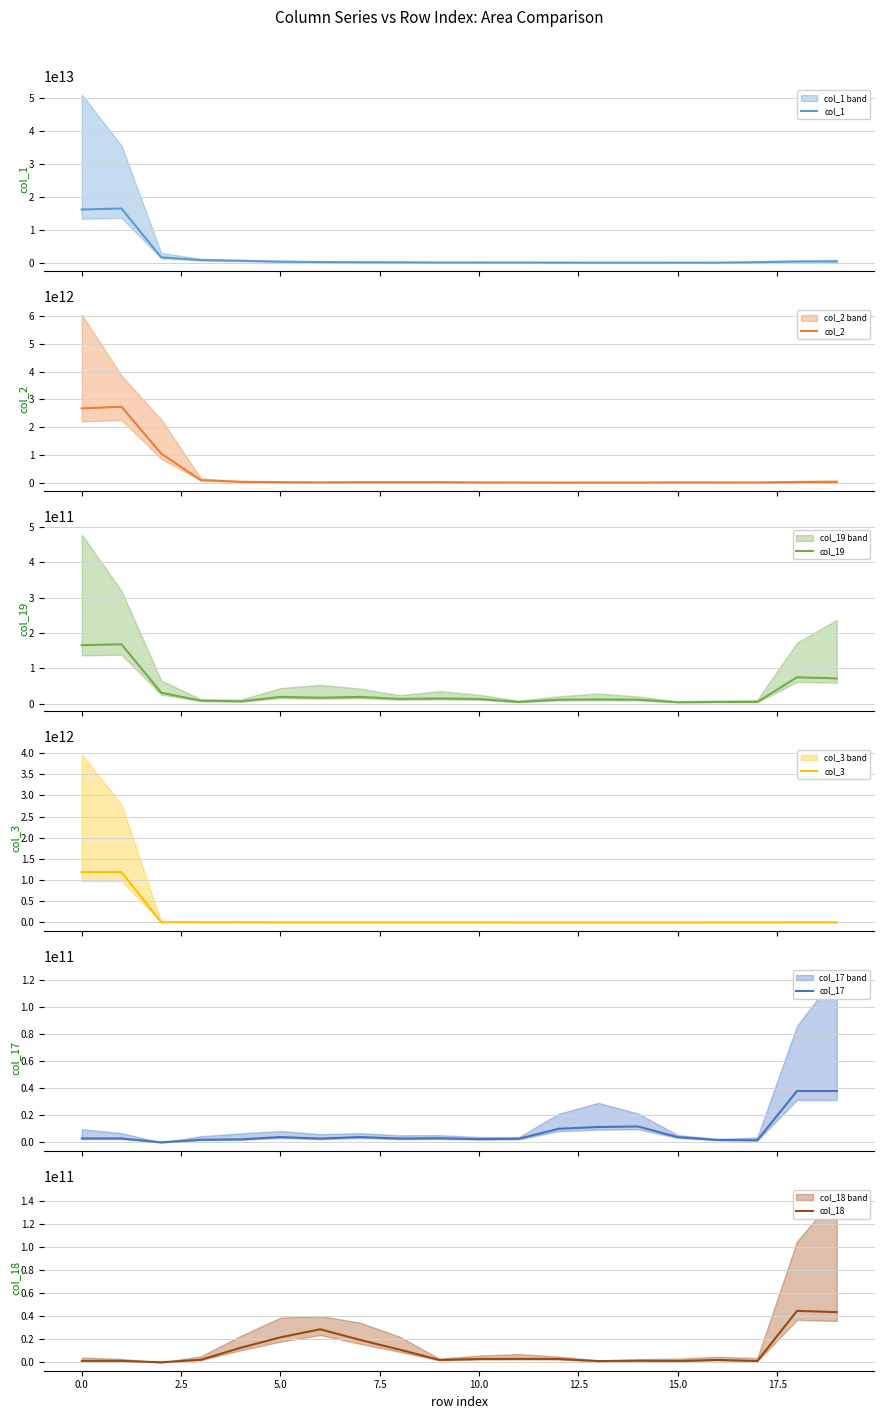

True or false: col_2 and col_19 cross at least once.

True